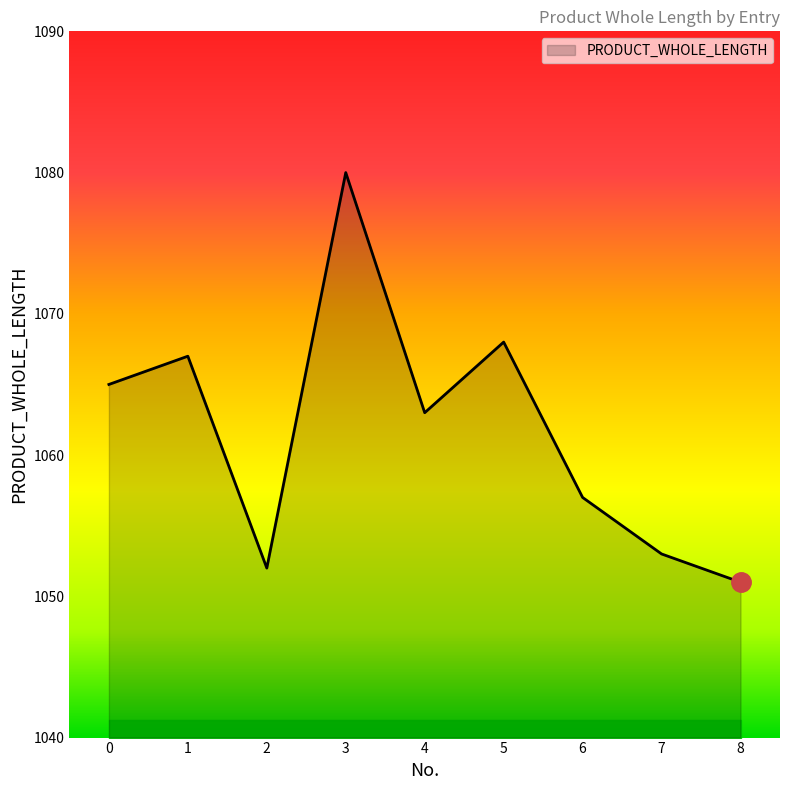

Reading left to right, extract all data points from this chart.

0=1065	1=1067	2=1052	3=1080	4=1063	5=1068	6=1057	7=1053	8=1051